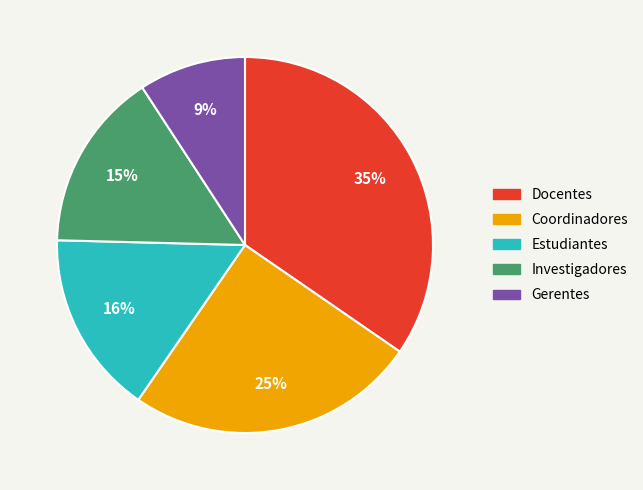

Is there a majority slice in this chart?

No